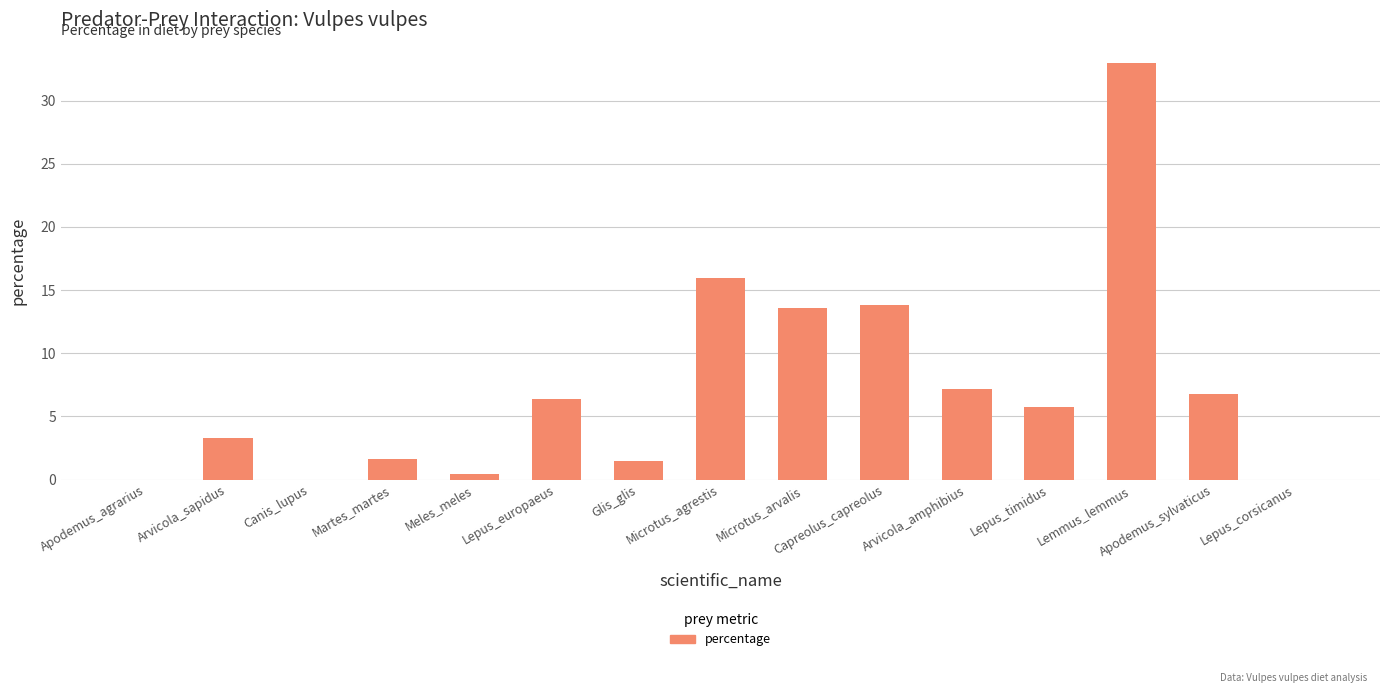

What is the change in value from Arvicola_sapidus to Martes_martes?

-1.7